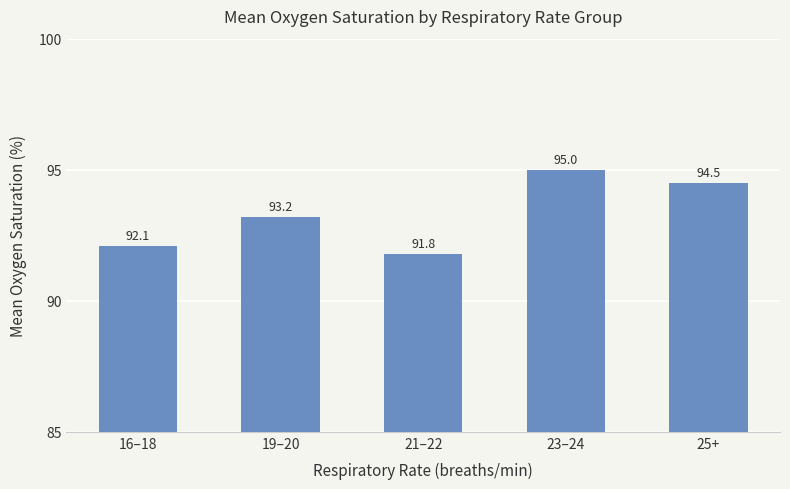

Which category has the lowest value across all series?

21–22